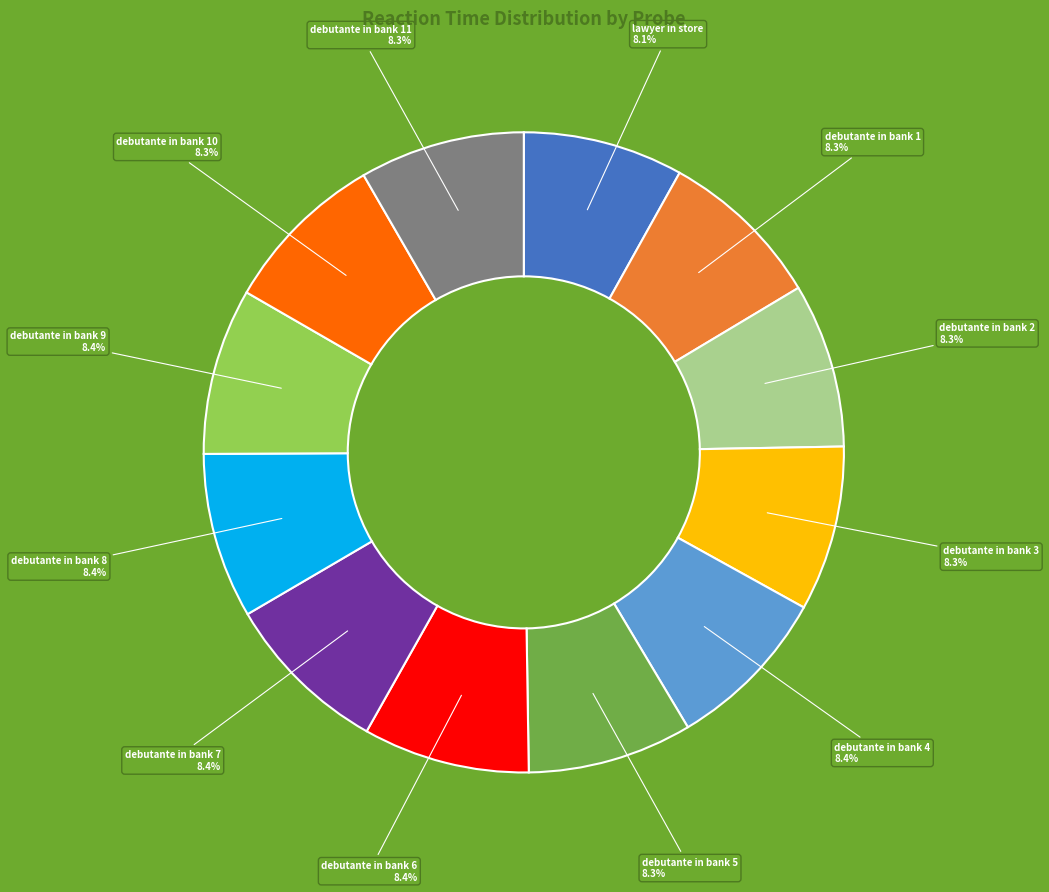

Approximately how many times larger is the value at debutante in bank 6 compared to debutante in bank 4?

1.0